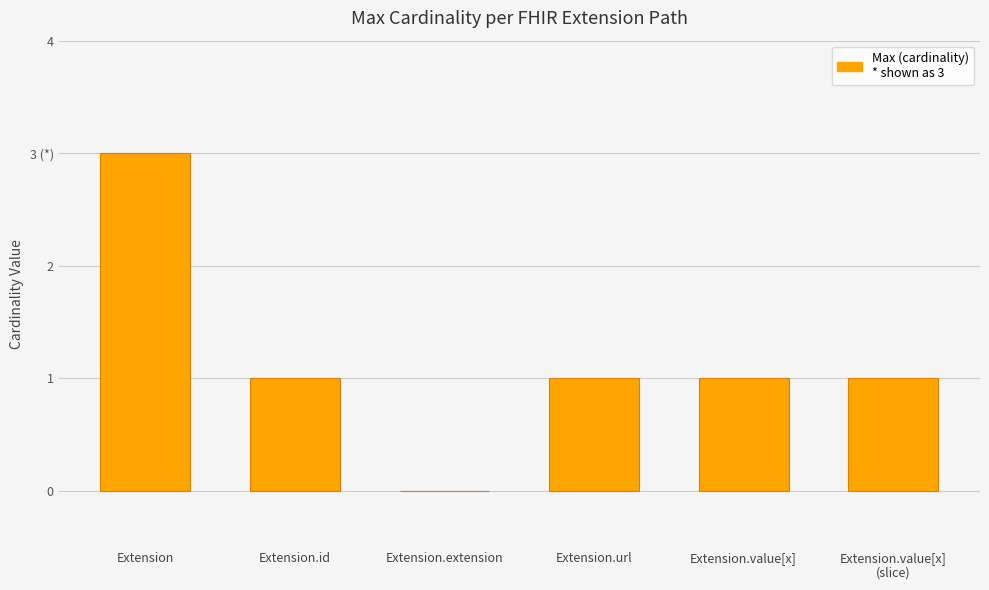

Where does the data first go above 1?

Extension